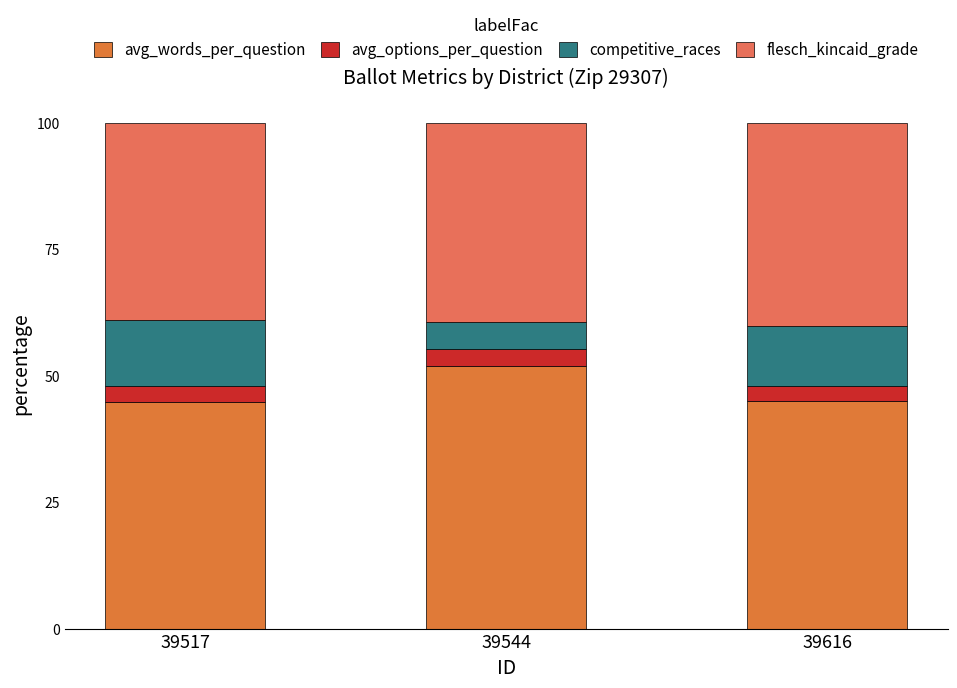

Which series has the largest range (max minus min)?

competitive_races